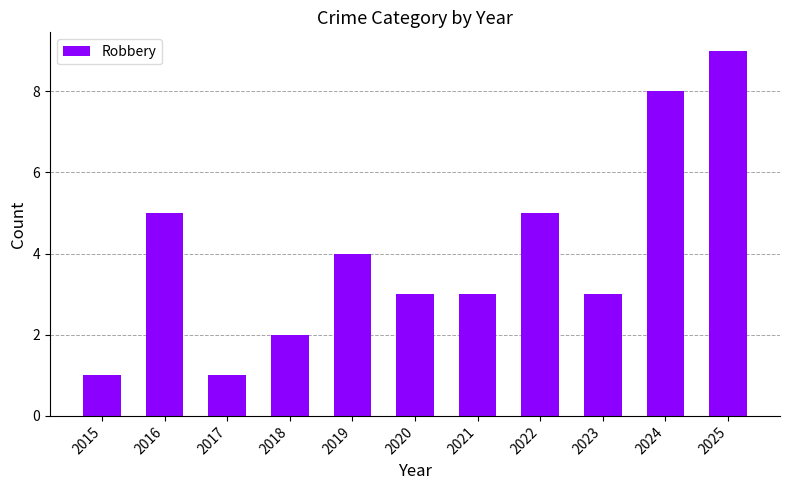

What is the value of the 9th bar from the left?

3